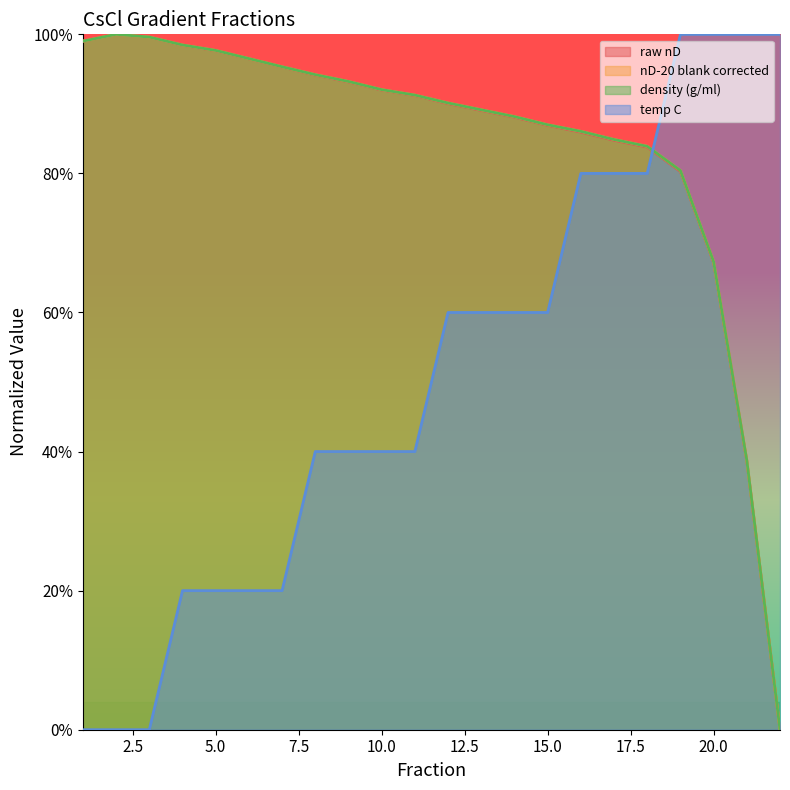

At which category does the chart reach its minimum across all series?

22